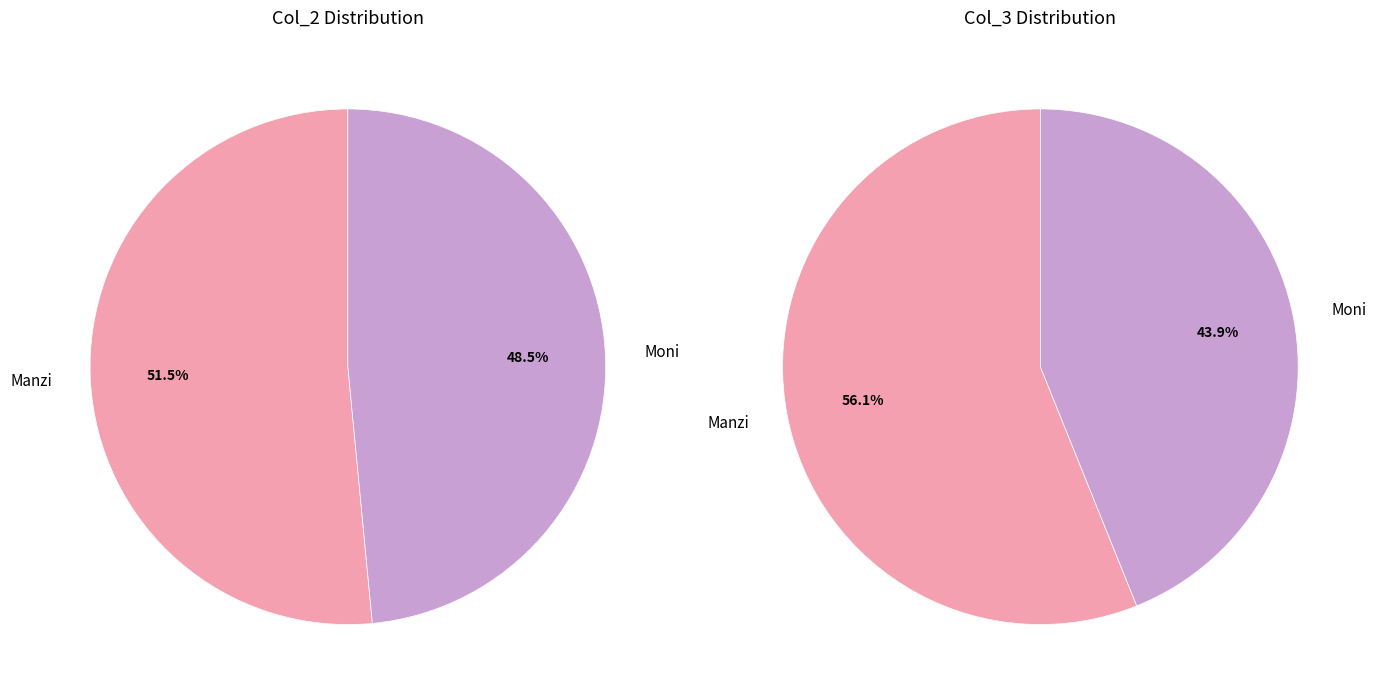

Which has a higher value, Manzi or Moni?

Manzi